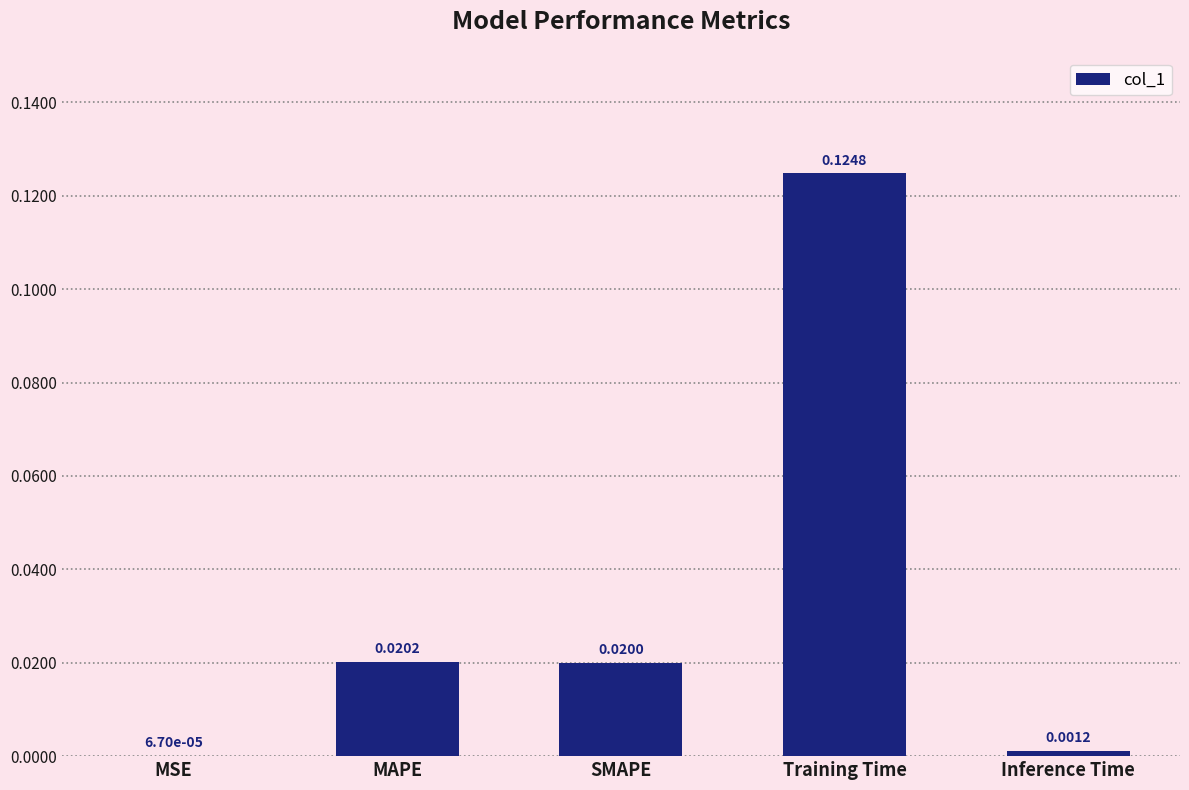

Which category has the highest value across all series?

Training Time